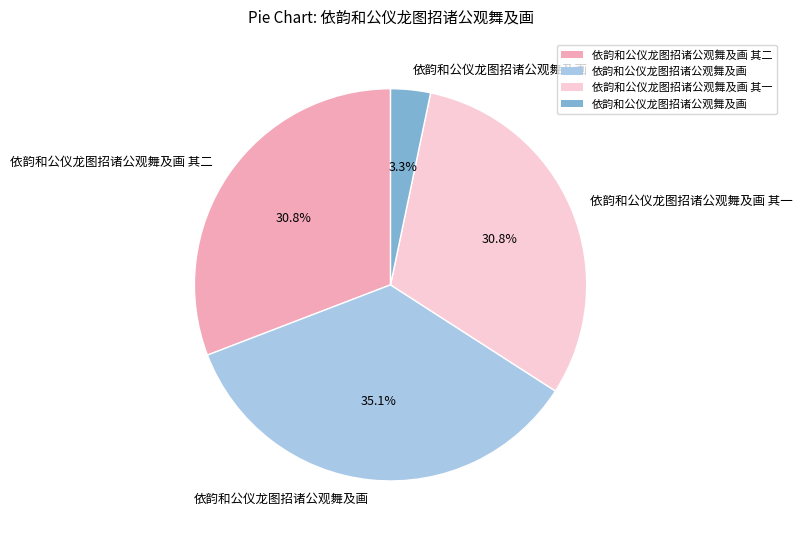

Is there any slice that represents more than half of the pie?

No